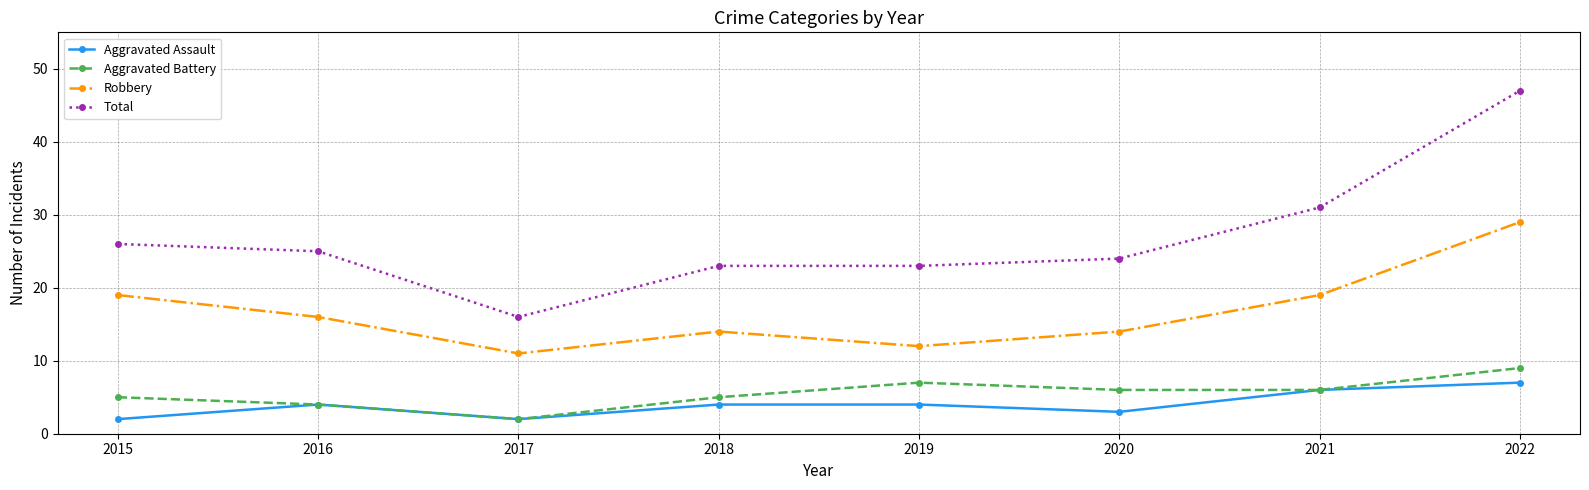

At 2015, list the series in order from smallest to largest.

Aggravated Assault, Aggravated Battery, Robbery, Total